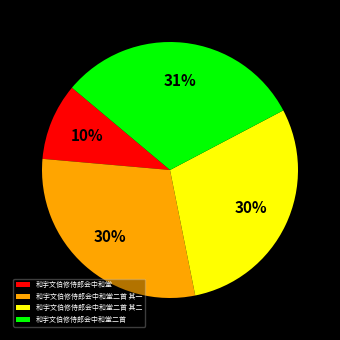

Do 和宇文伯修侍郎会中和堂二首 其一 and 和宇文伯修侍郎会中和堂二首 together represent more than half of the pie?

Yes